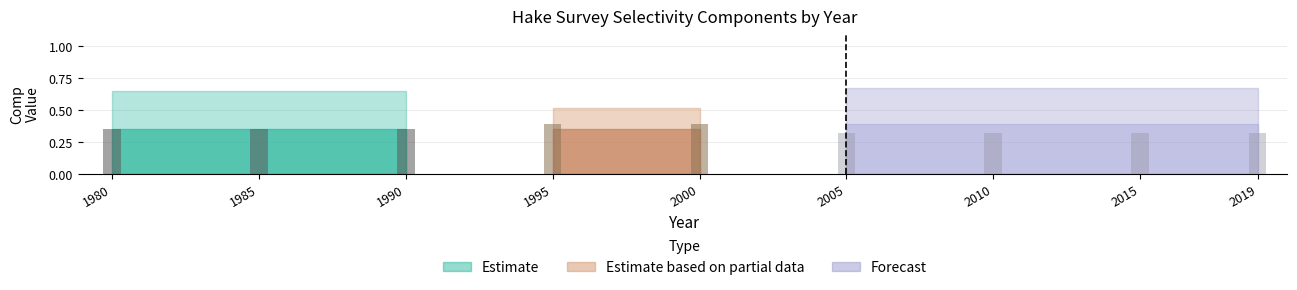

Is the value of Comp_4 at 2015 greater than the value of Comp_1 at 2005?

Yes